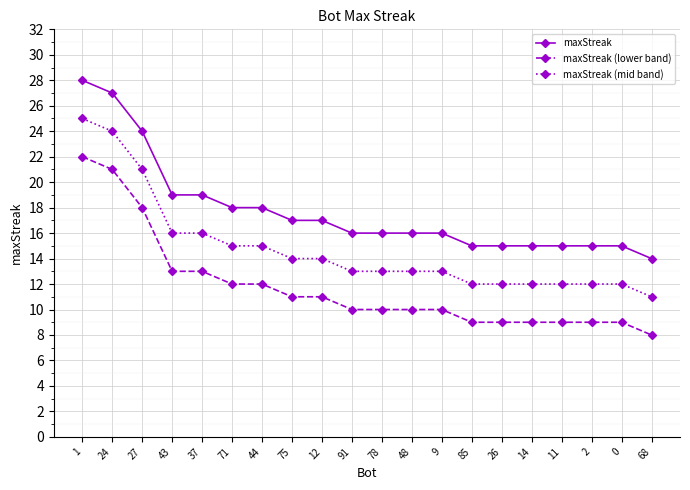

What is the difference between the maxStreak values at 9 and 11?

1